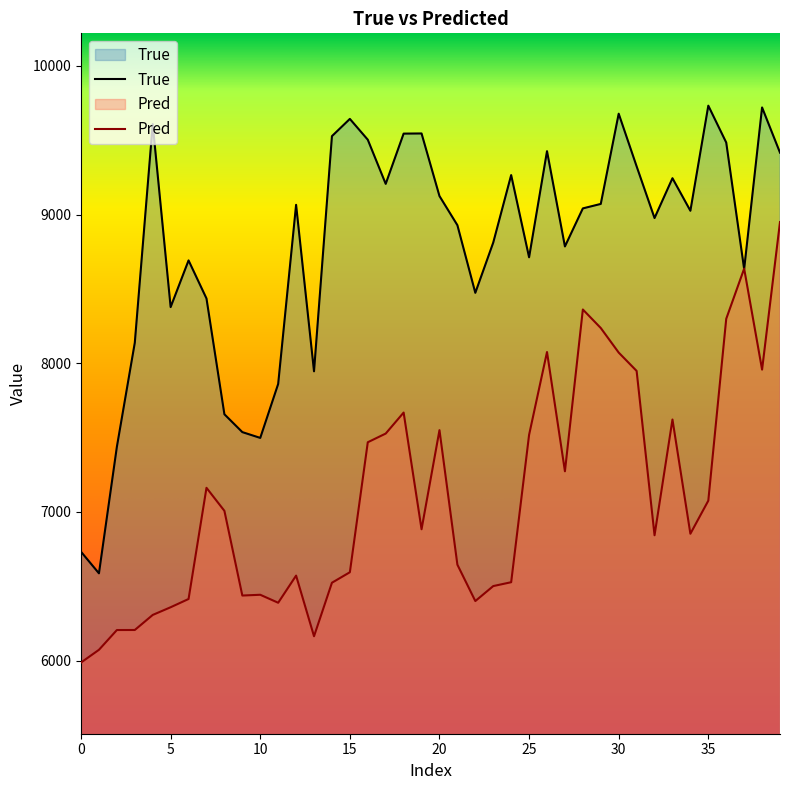

What is the difference between the highest and lowest values at 27?

1512.5